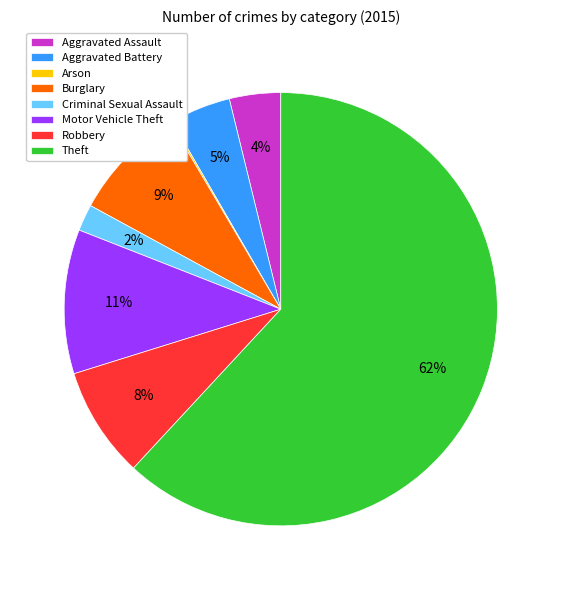

The Theft slice represents 62% of the pie. True or false?

True